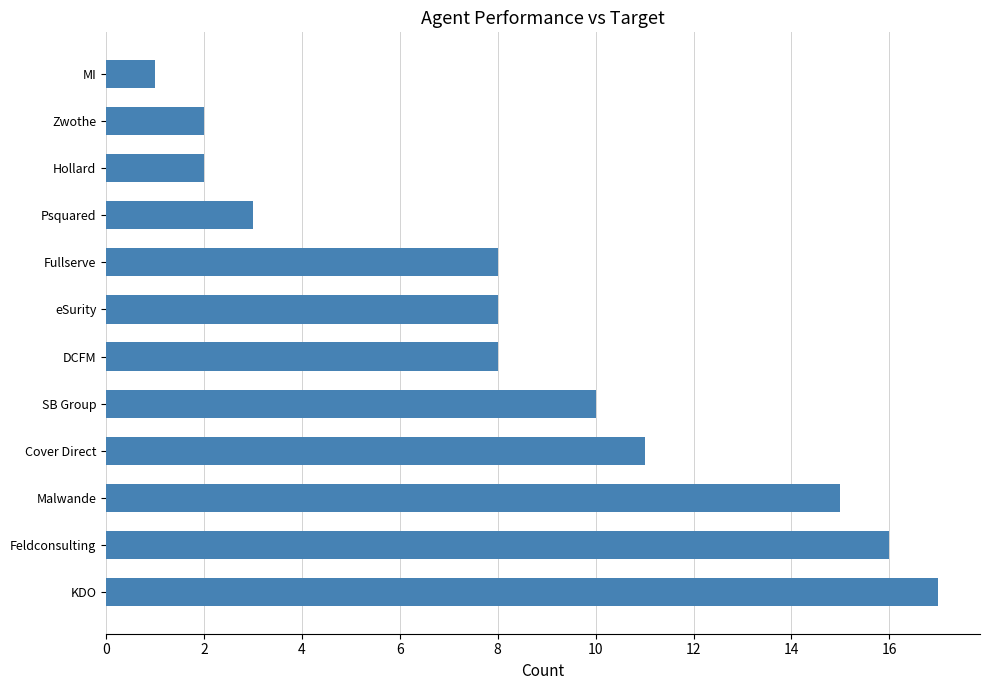

The value at SB Group is 10. True or false?

True